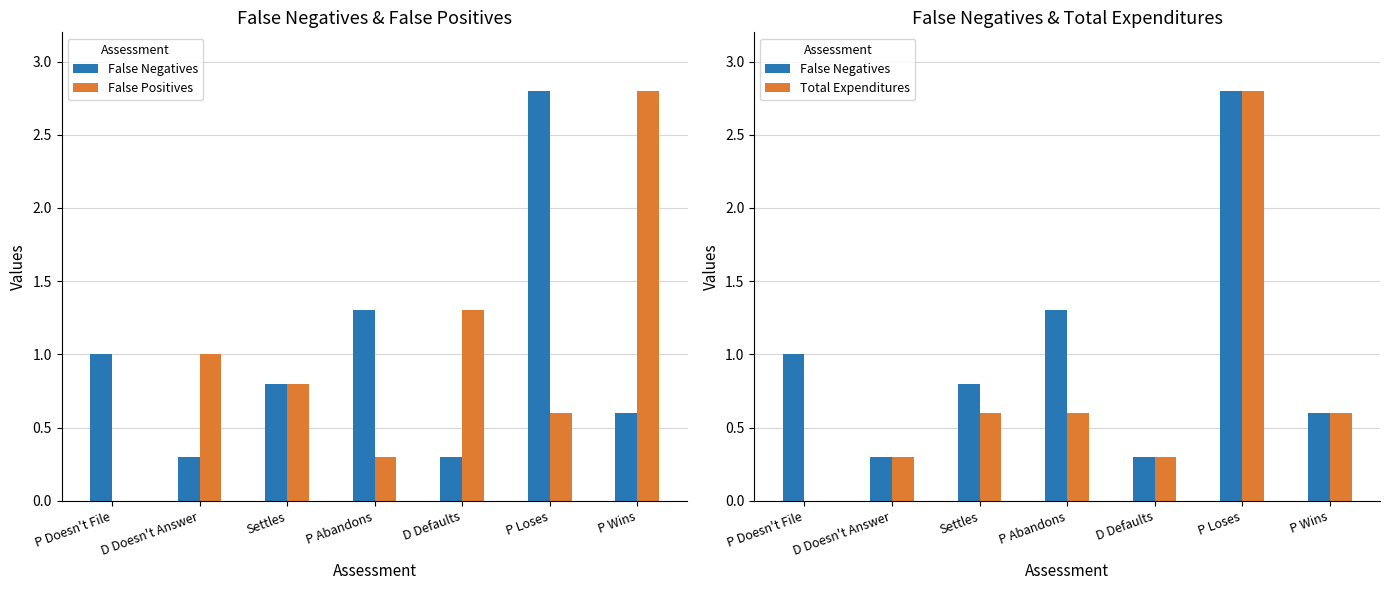

Rank the categories by False Negatives value from lowest to highest.

D Doesn't Answer, D Defaults, P Wins, Settles, P Doesn't File, P Abandons, P Loses